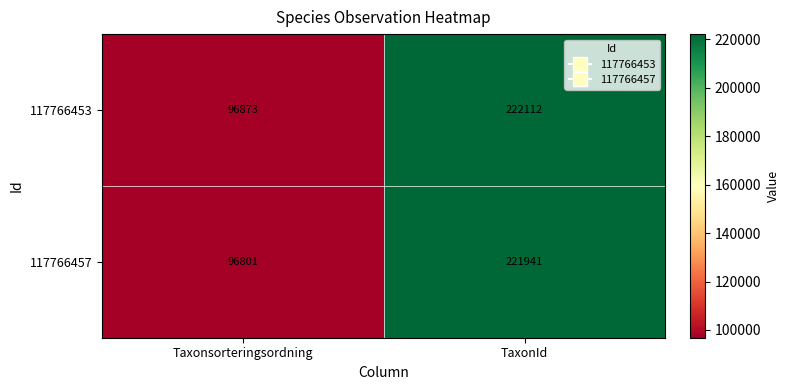

Count the number of data series in this chart.

2